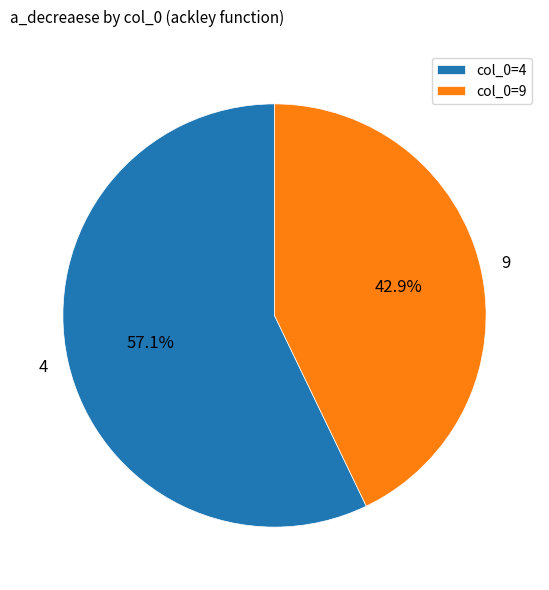

Does any single category account for the majority?

Yes